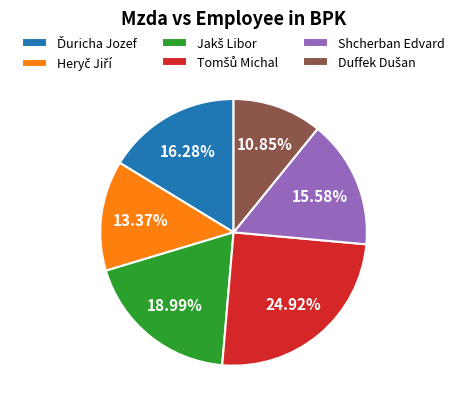

Is there any slice that represents more than half of the pie?

No